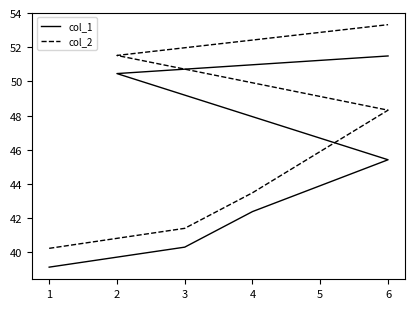

Count the number of data series in this chart.

2